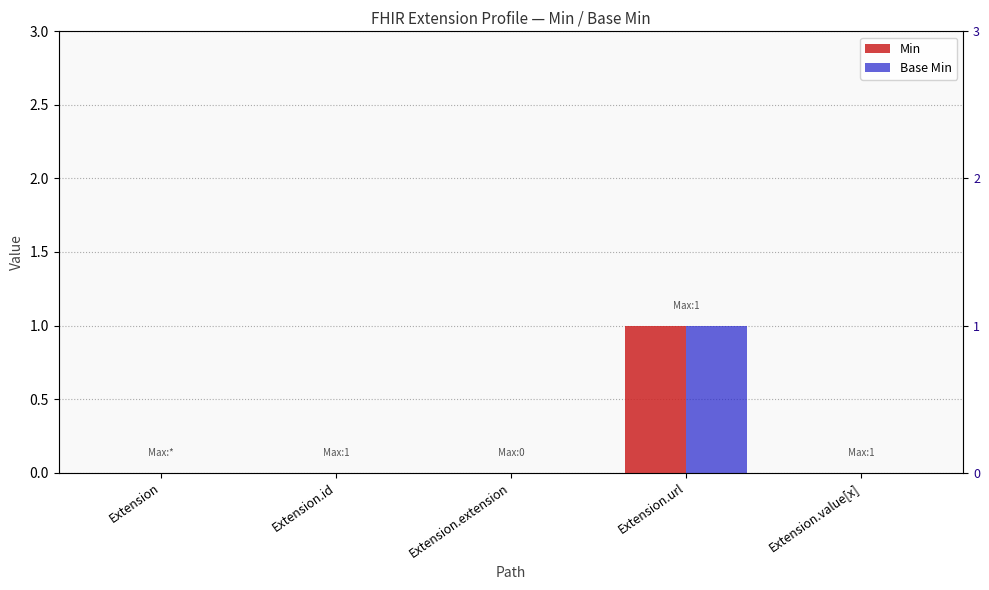

At which category does the chart reach its minimum across all series?

Extension